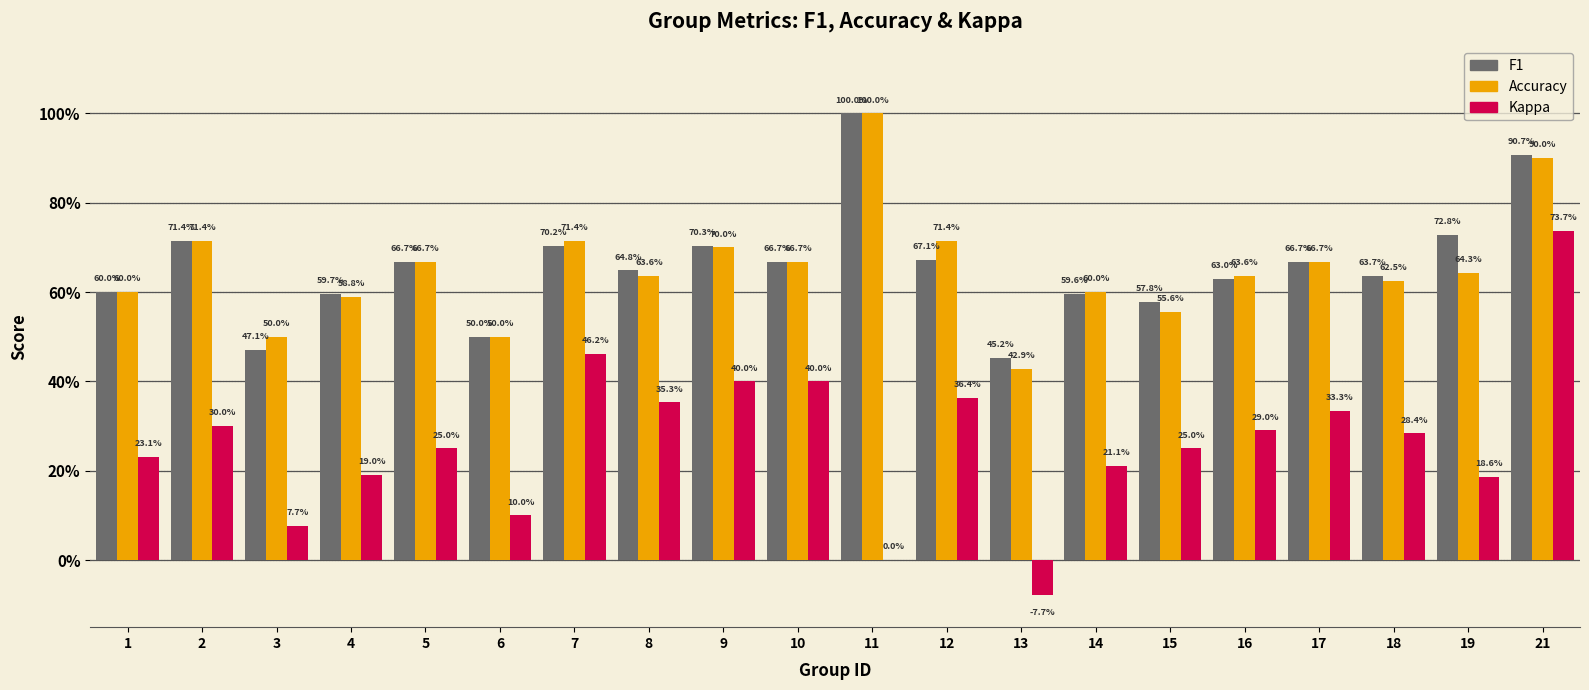

How many distinct data groups are displayed?

3